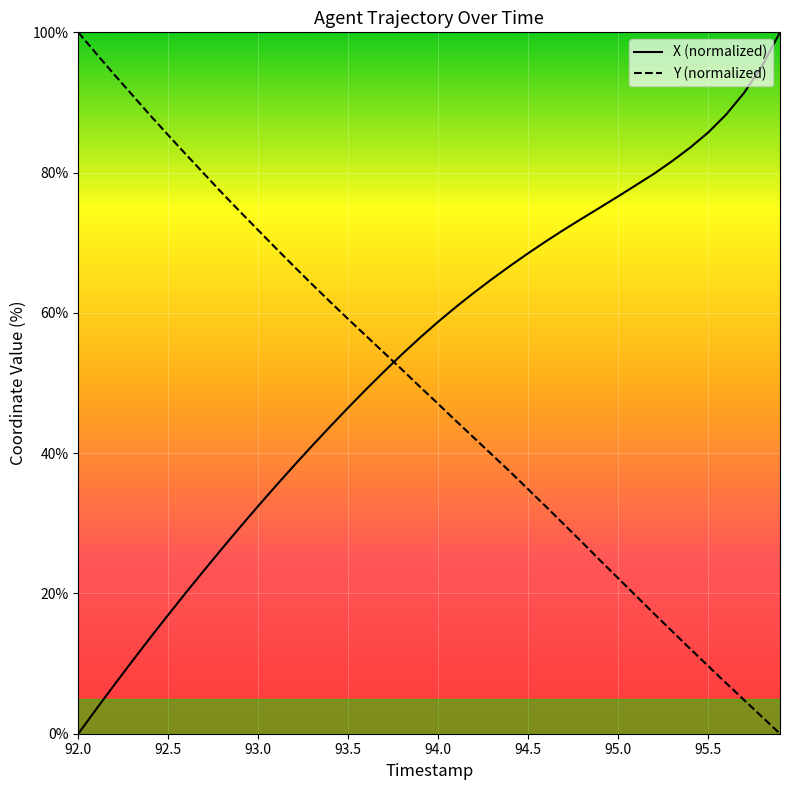

Is this an area chart (filled region under the line)?

No